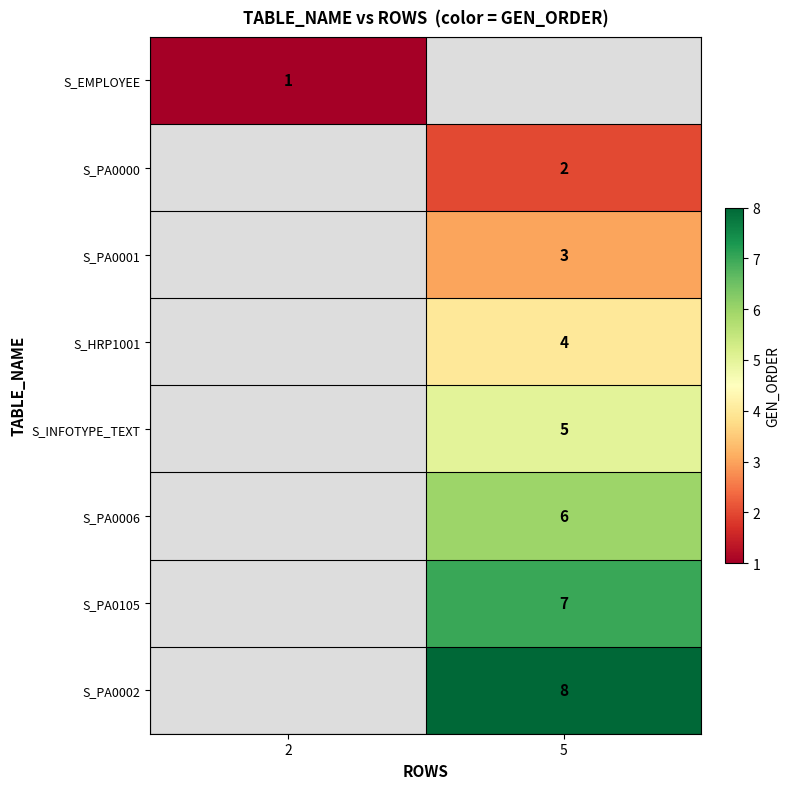

Which category has the lowest value across all series?

2